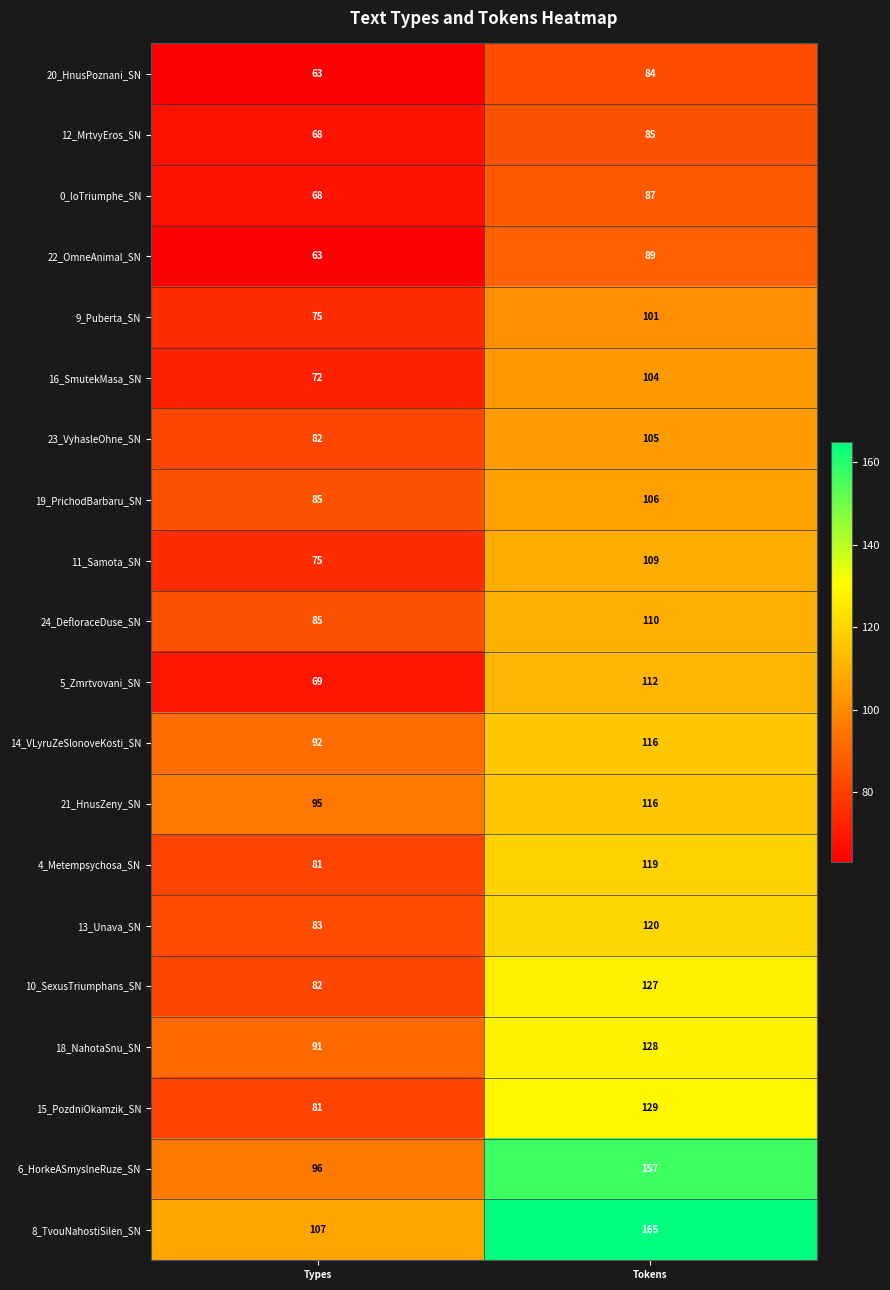

What is the spread (max minus min) of values at Tokens?

81